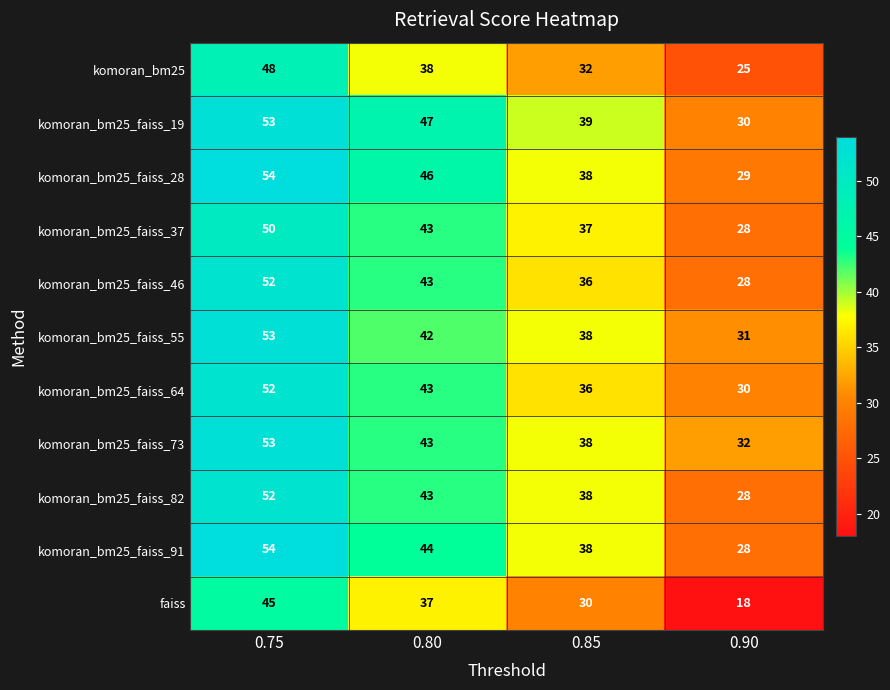

Rank the categories by komoran_bm25_faiss_28 value from highest to lowest.

0.75, 0.80, 0.85, 0.90